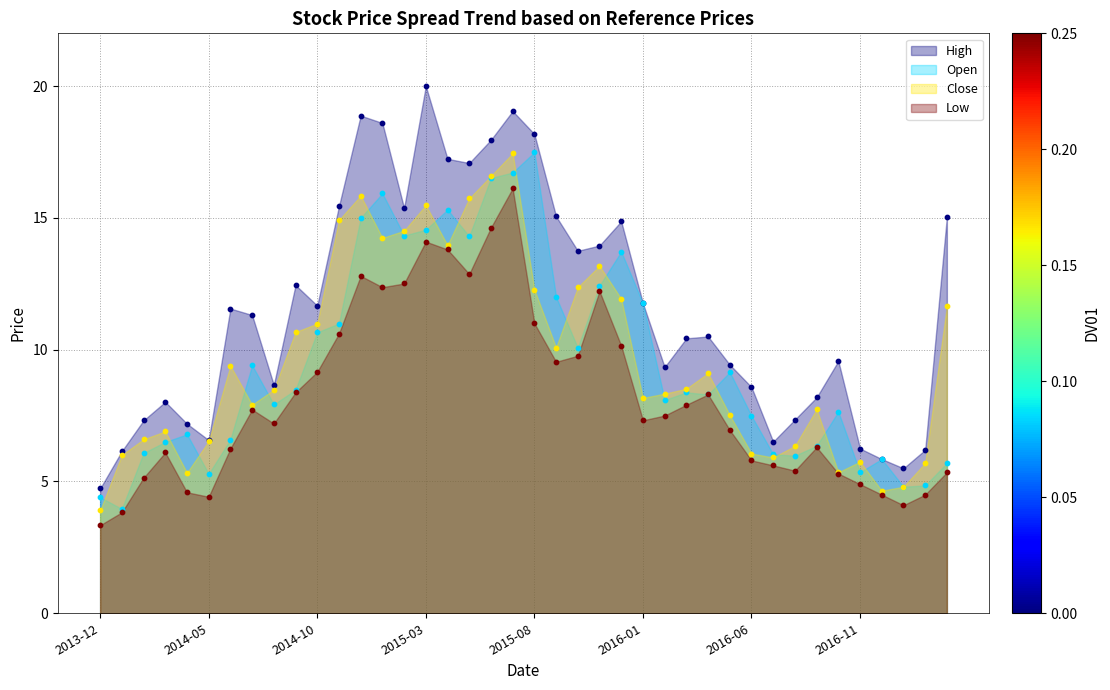

Which series has the widest spread of Y values?

High